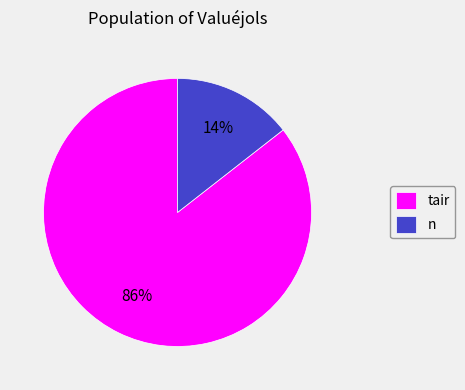

Do tair and n together represent more than half of the pie?

Yes